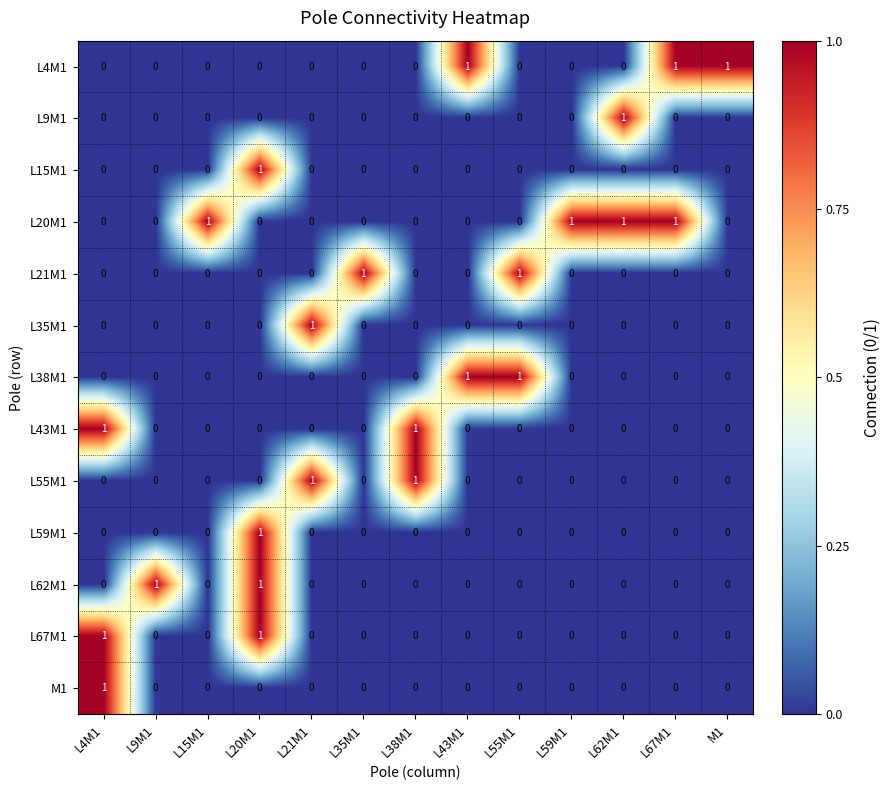

Which series has the largest total across all categories?

L20M1